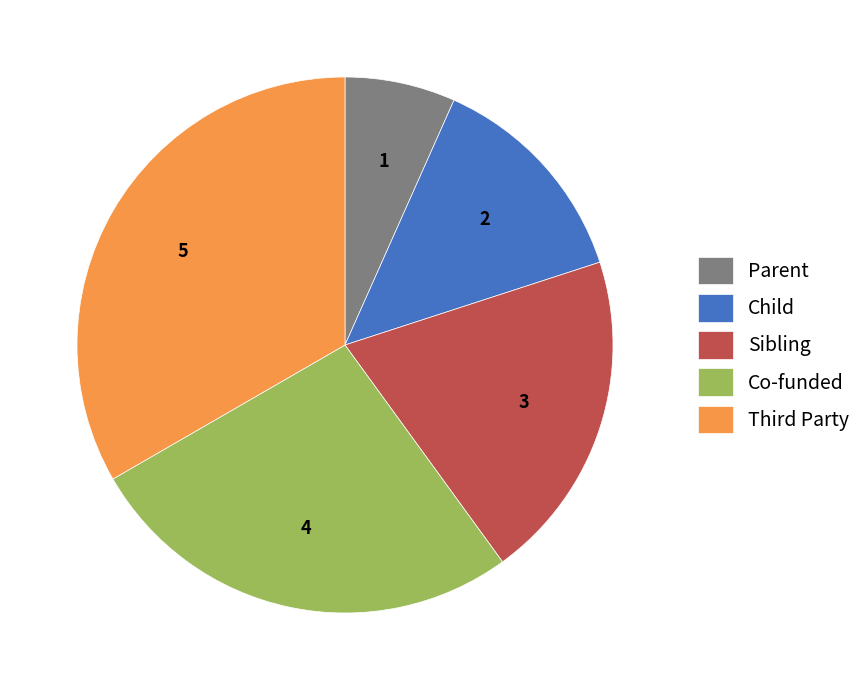

Which category has the biggest portion of the pie?

Third Party